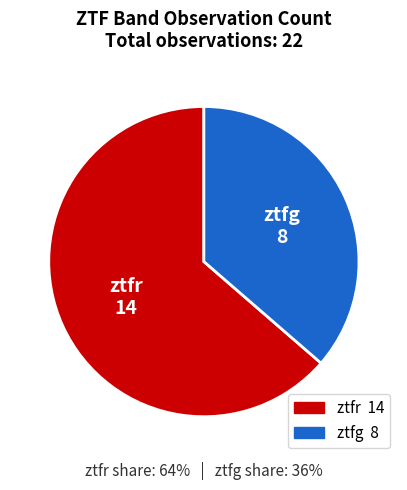

Which category accounts for the majority?

ztfr